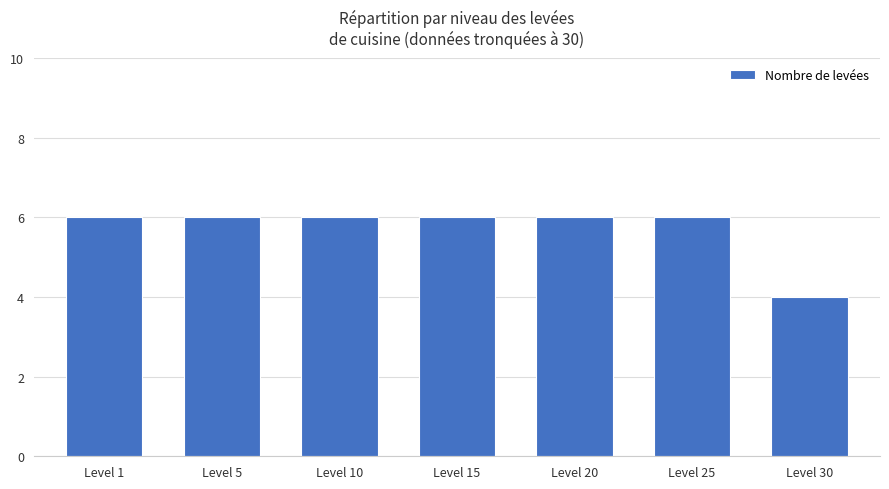

Approximately how many times larger is the value at Level 20 compared to Level 25?

1.0